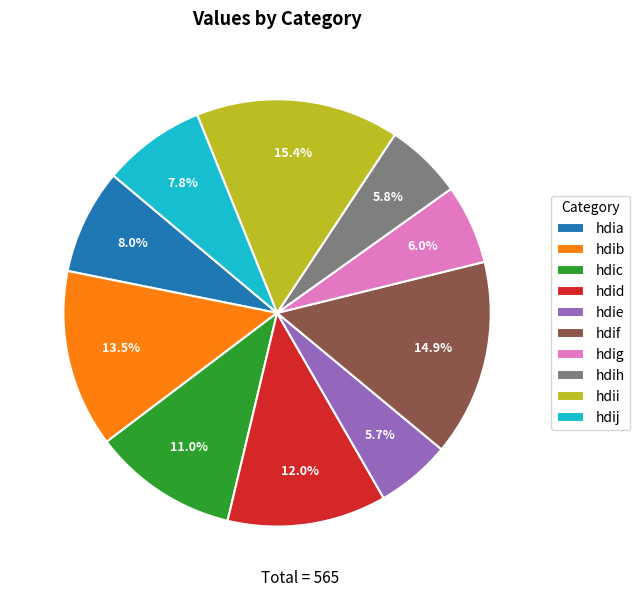

To the nearest percent, what percentage of the pie is hdii?

15%